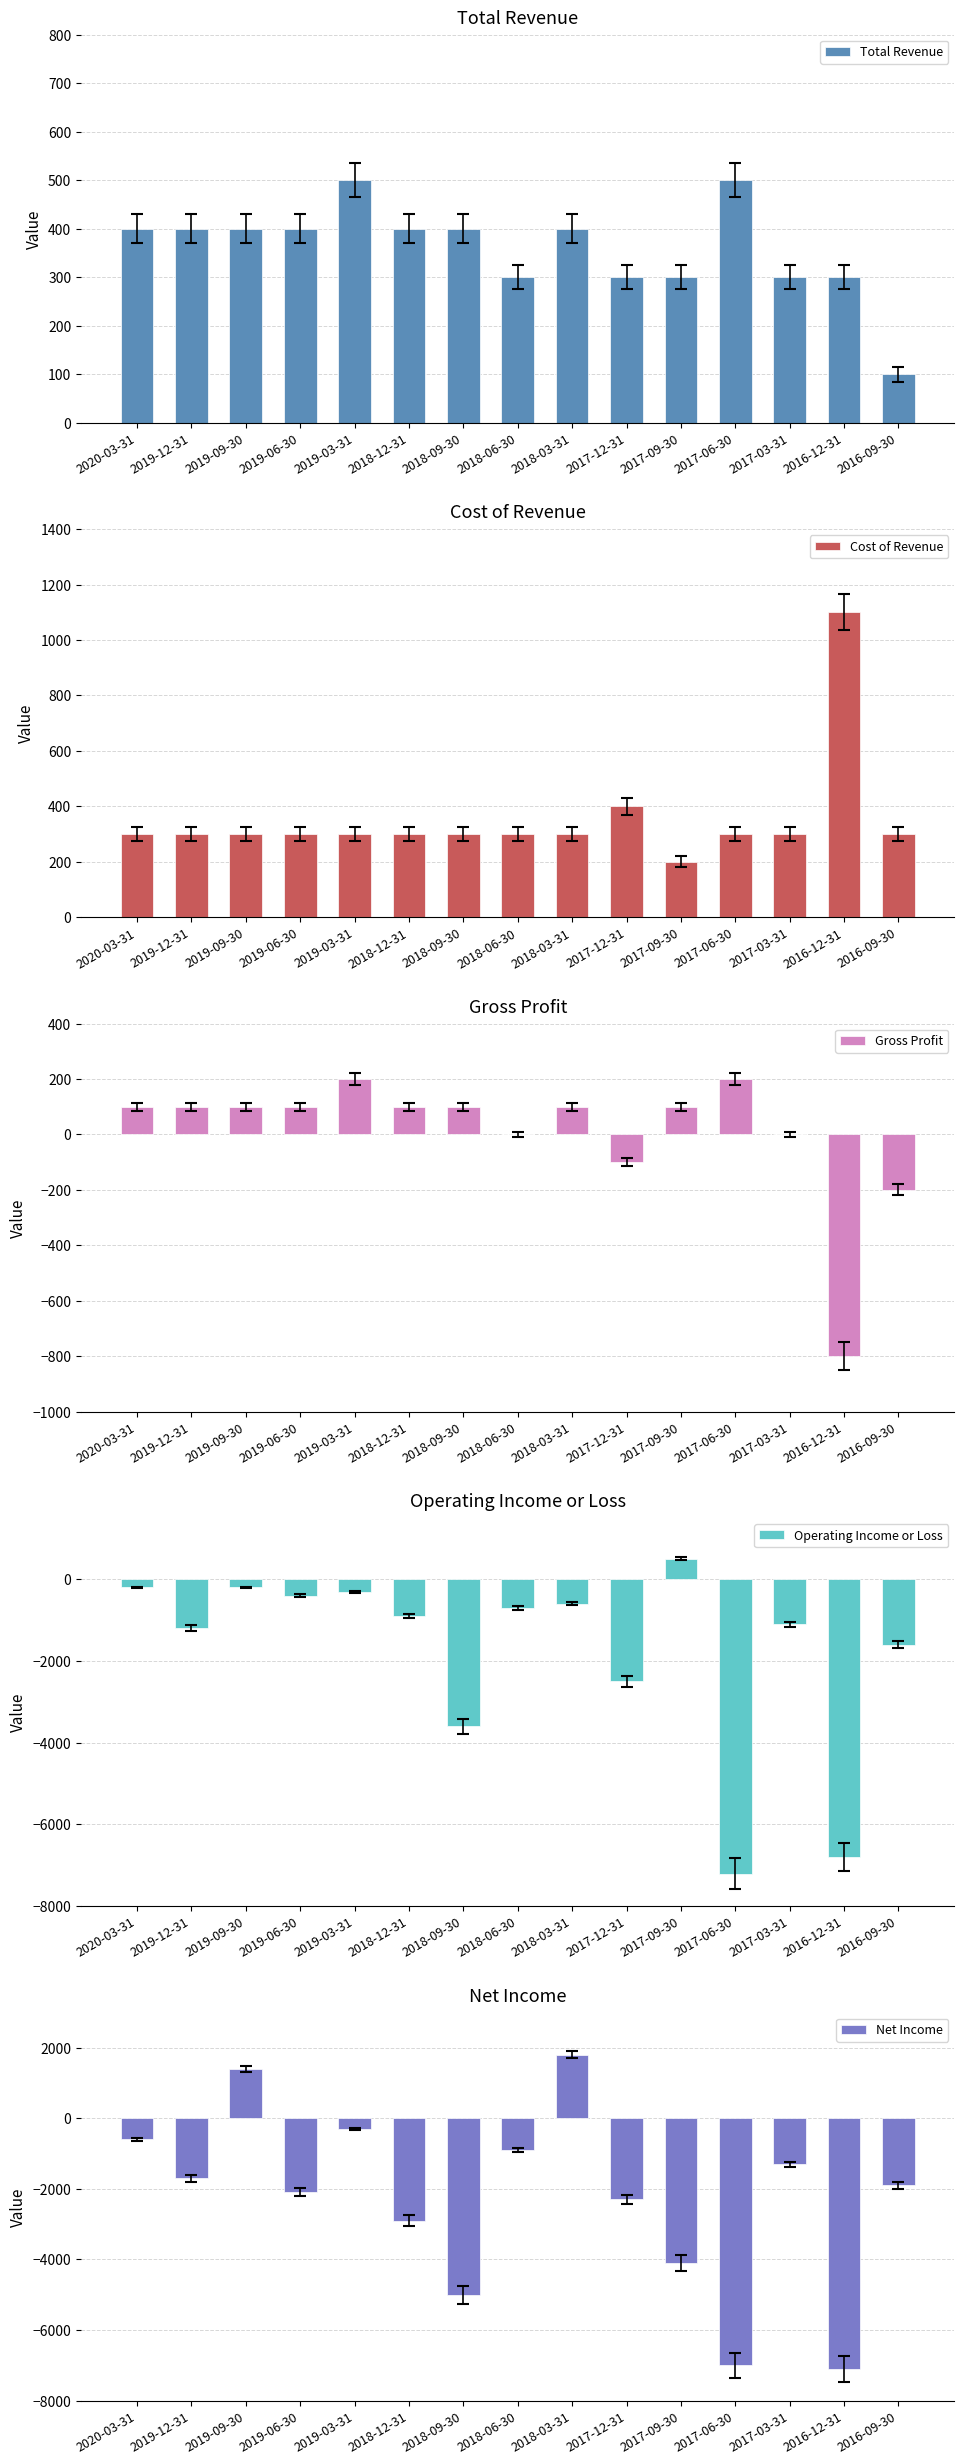

True or false: Operating Income or Loss has a value of -4431 at 2016-12-31.

False